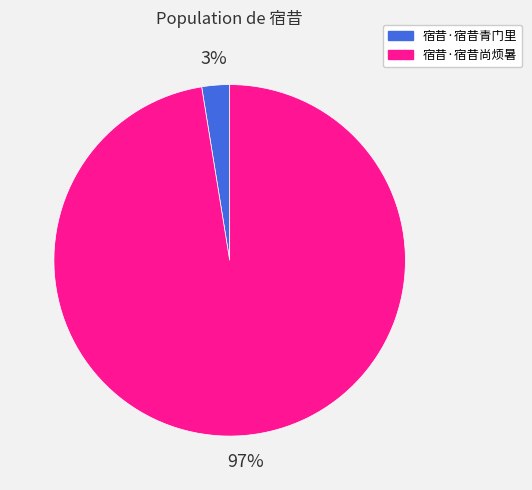

Rank the categories by value from lowest to highest.

宿昔·宿昔青门里, 宿昔·宿昔尚烦暑